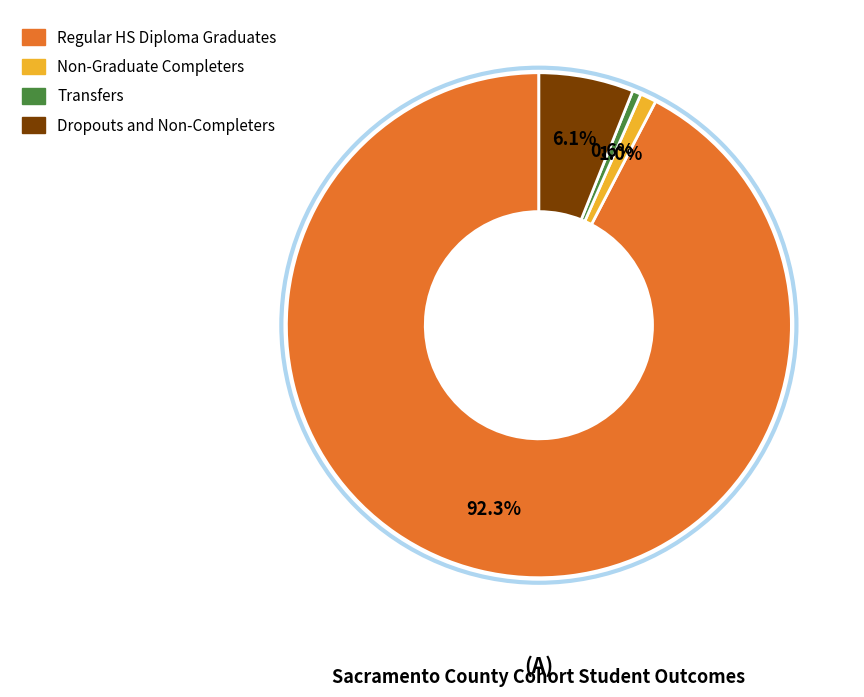

The Transfers slice represents 1% of the pie. True or false?

True